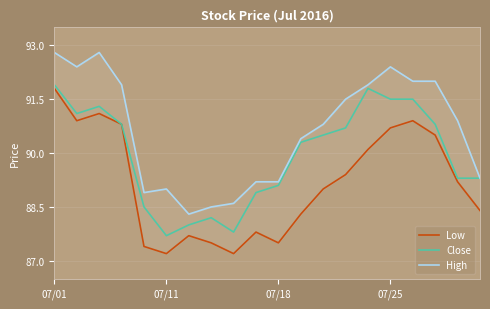

At which category is the sum across all series the highest?

07/01